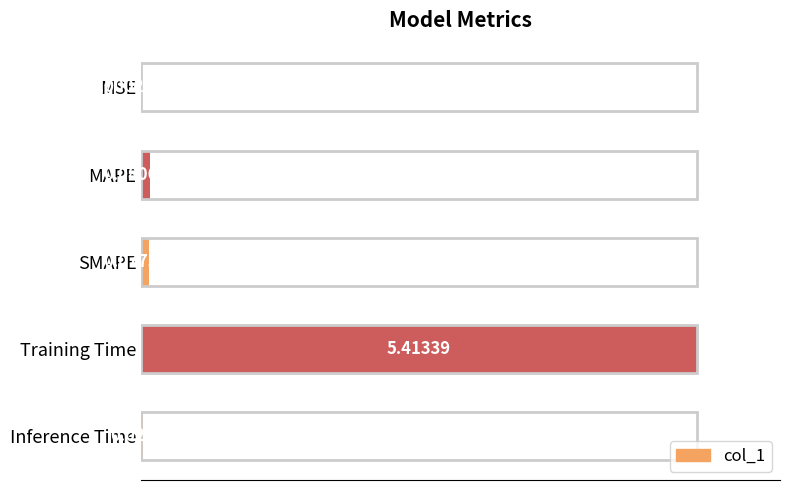

Are the bars horizontal?

Yes